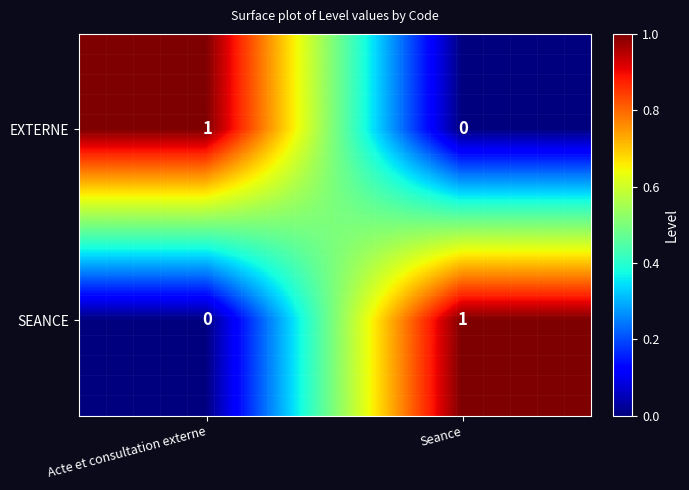

Reading left to right, transcribe all the data shown in this chart.

EXTERNE: Acte et consultation externe=1	Seance=0
SEANCE: Acte et consultation externe=0	Seance=1